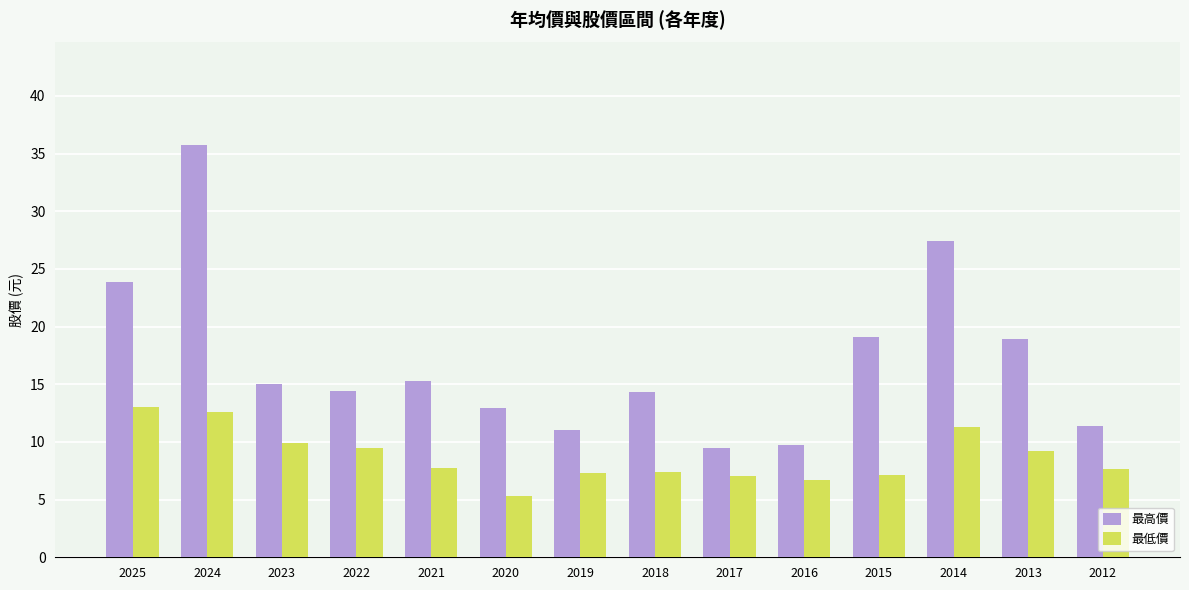

What is the difference between the highest and lowest values at 2023?

5.1